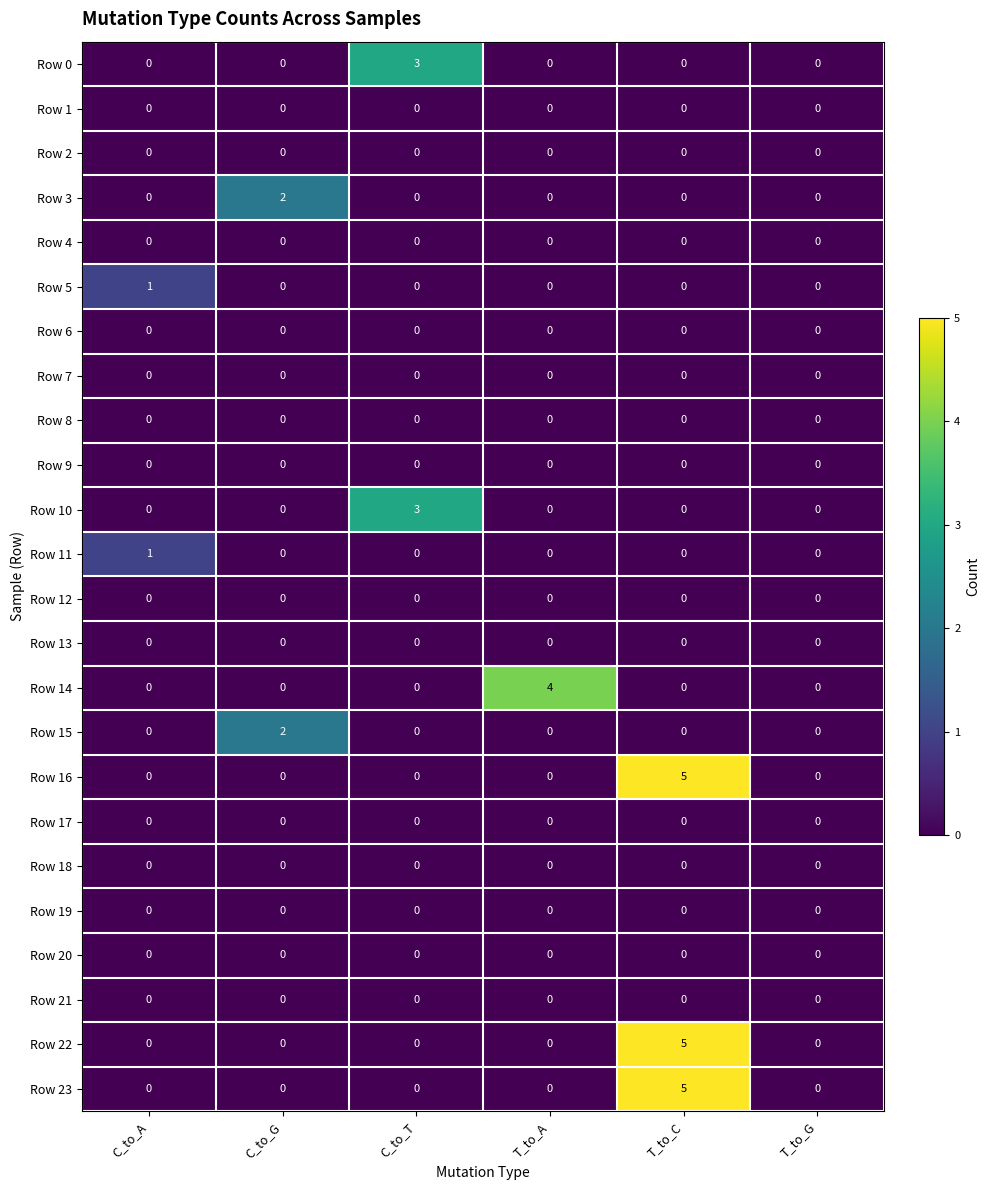

What is the sum of all Row 10 values?

3